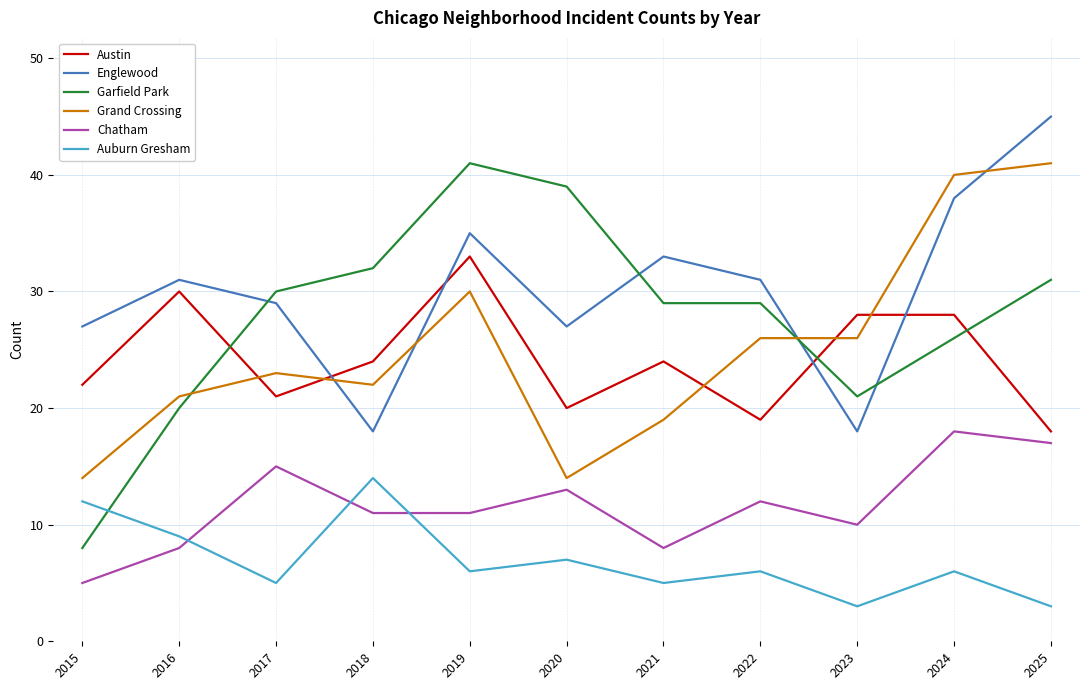

How many times do Grand Crossing and Austin cross each other?

5